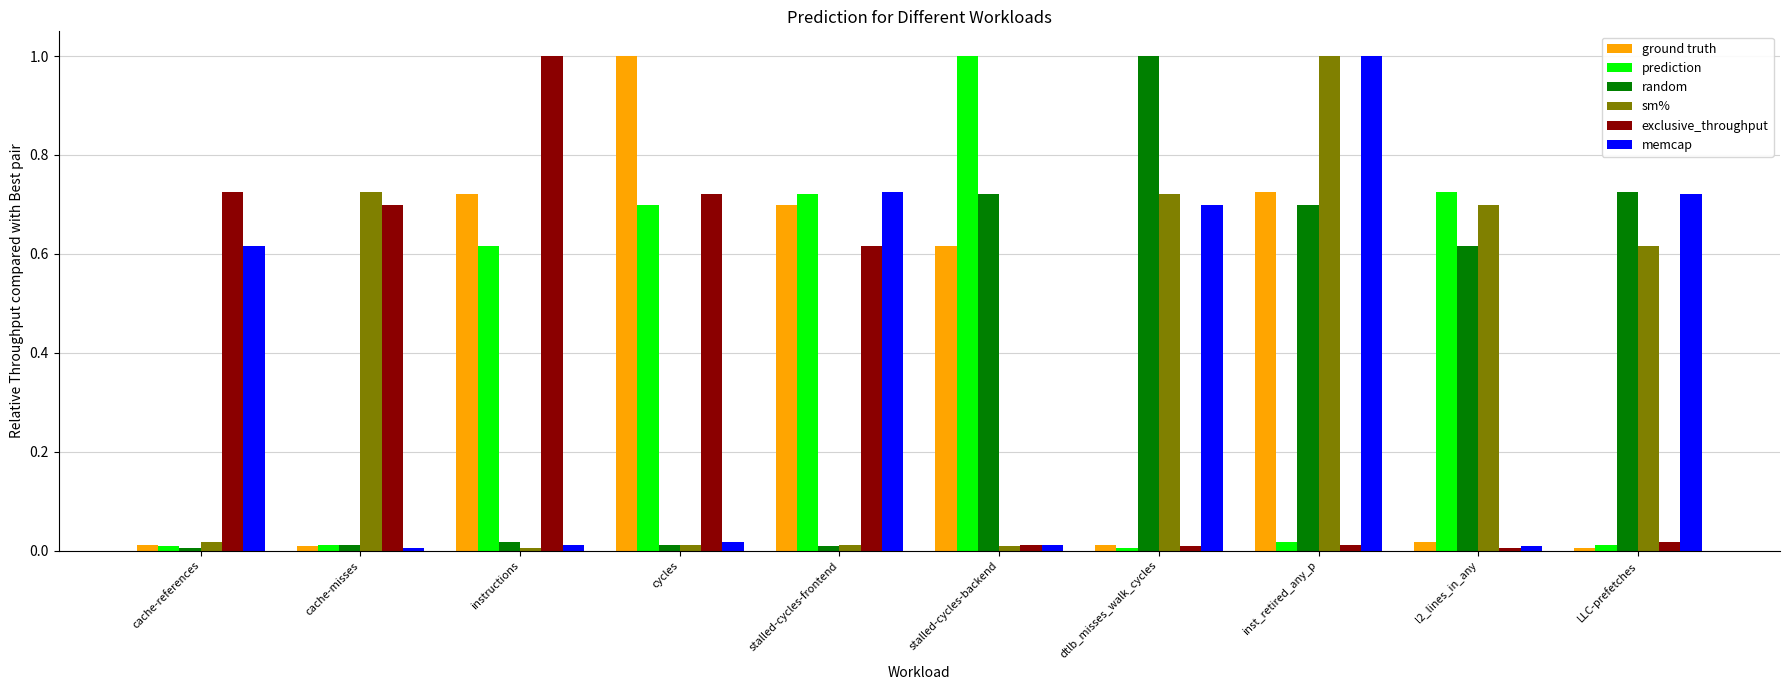

Which series changed the most between cycles and l2_lines_in_any?

ground truth